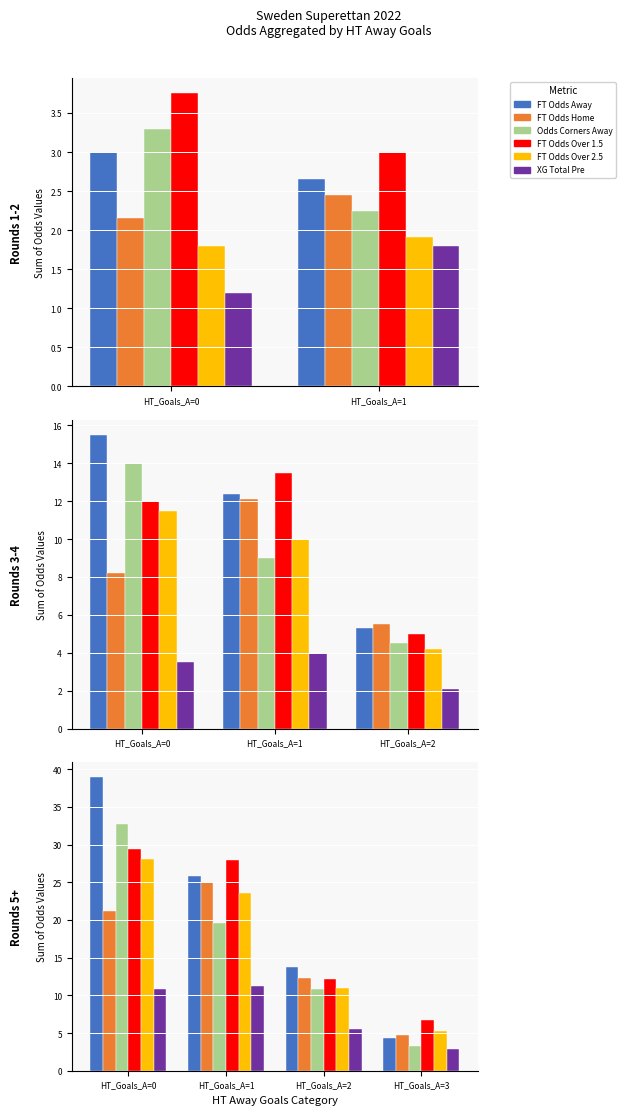

How many values in the Odds Corners Away series exceed 19?

2